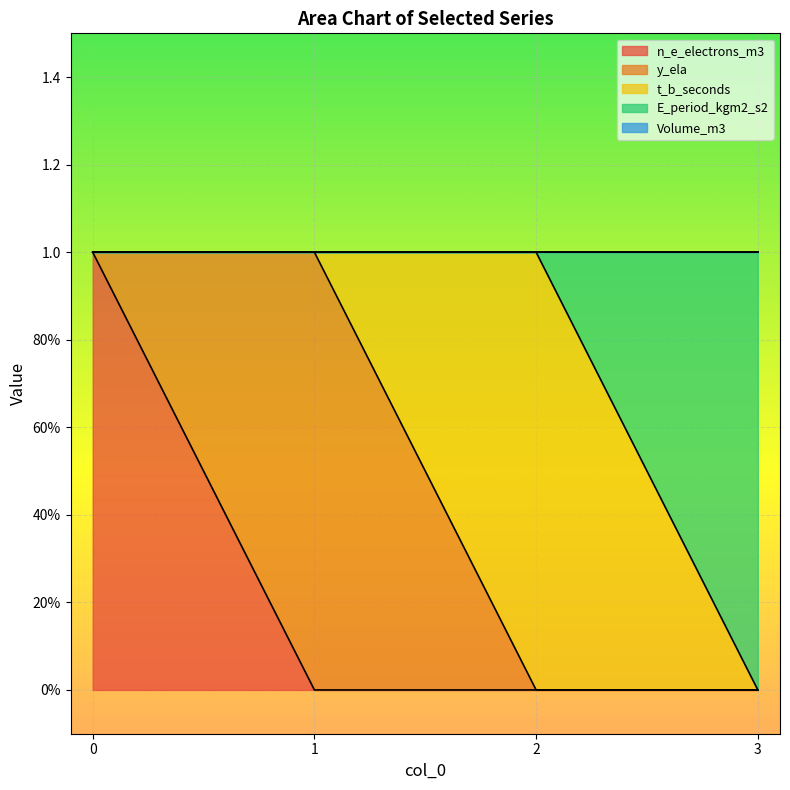

Does the chart display data point markers on the line(s)?

No